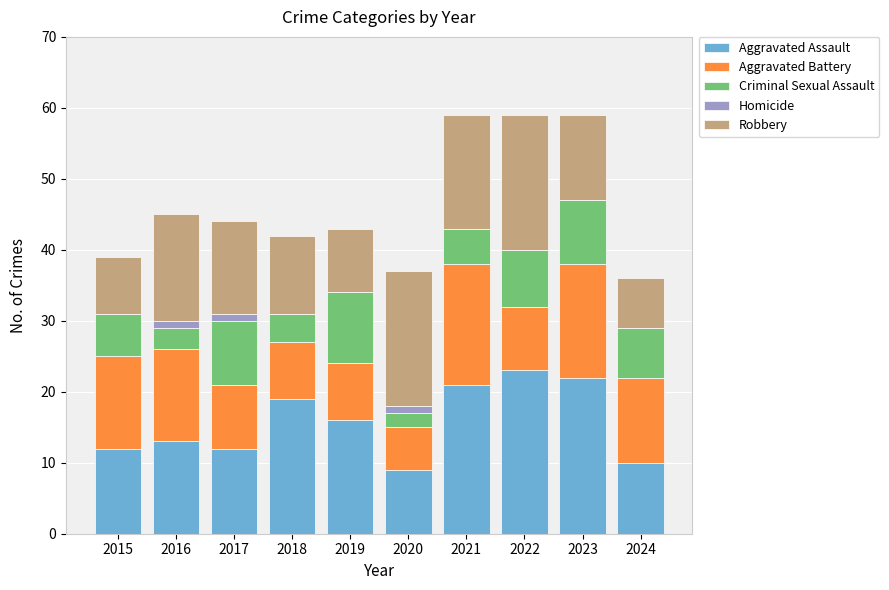

What is the maximum value for Aggravated Assault?

23